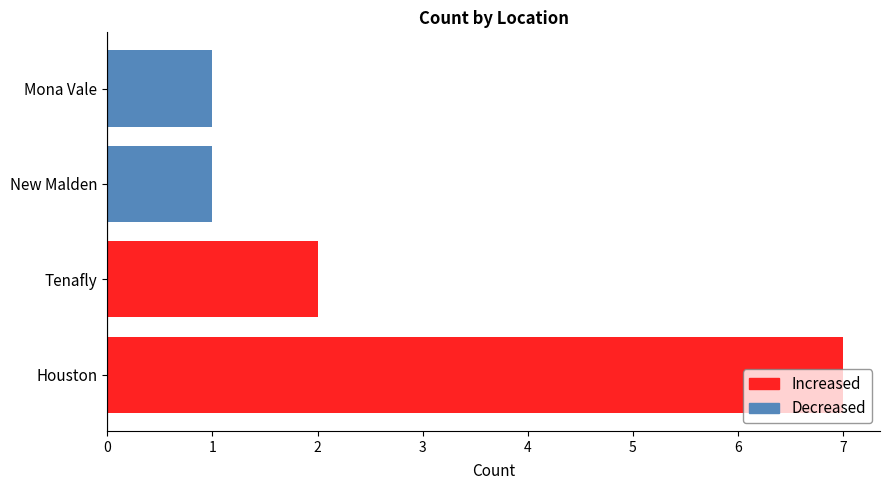

Which label corresponds to the smallest value in the chart?

New Malden